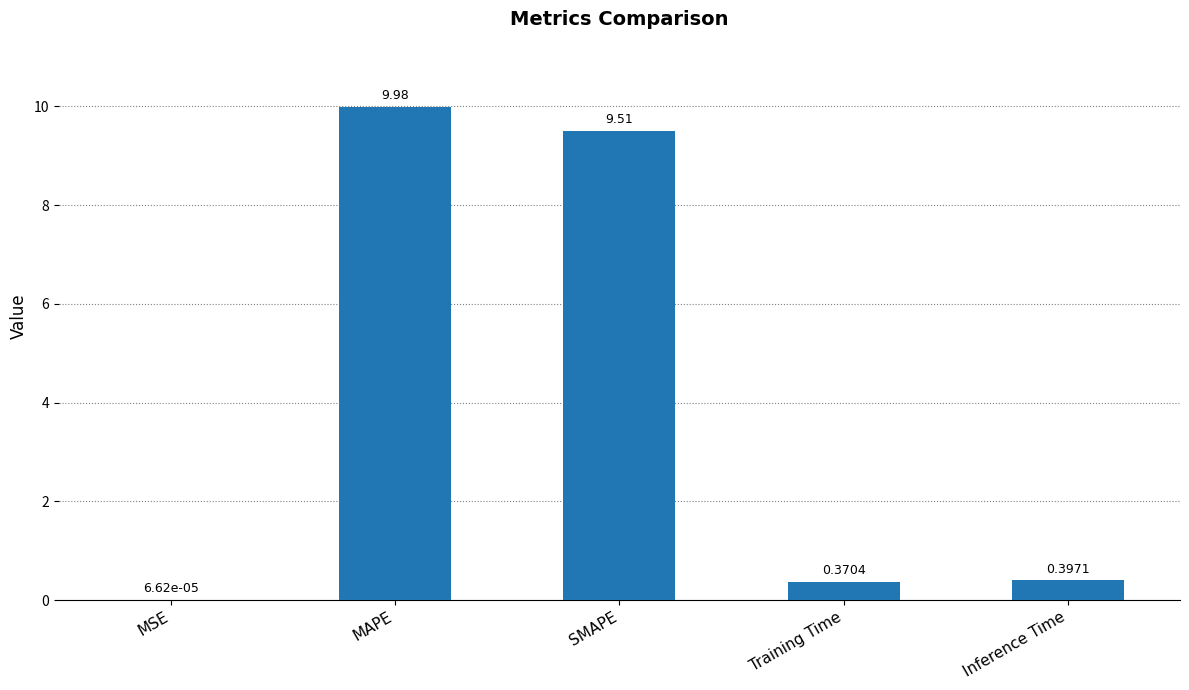

Are the bars grouped side by side (vs. stacked)?

No